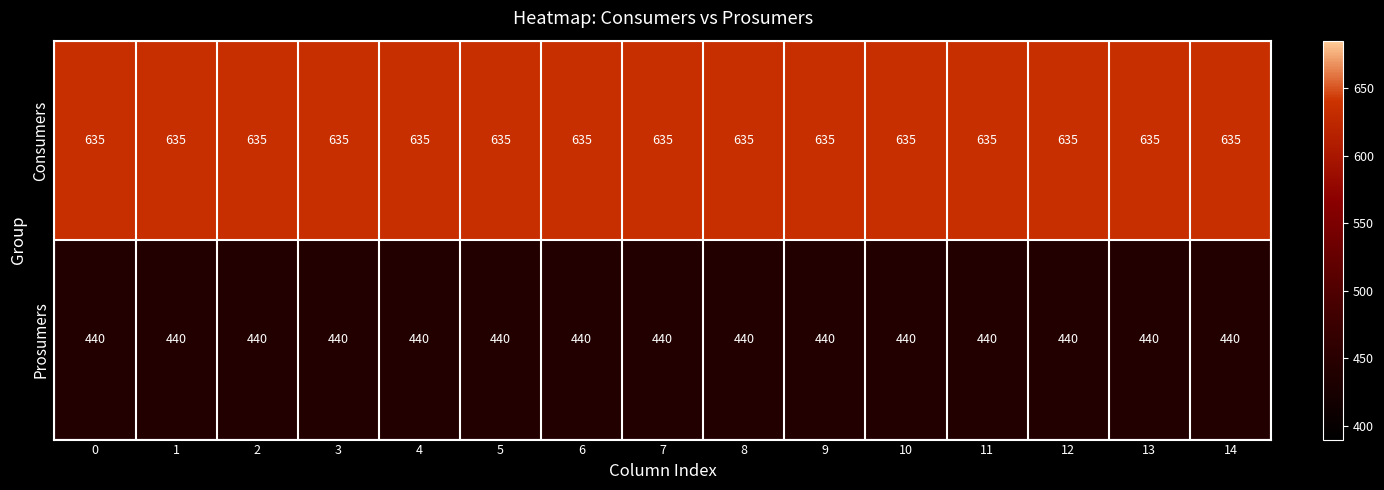

Rank the series by their maximum value, from highest to lowest.

Consumers, Prosumers